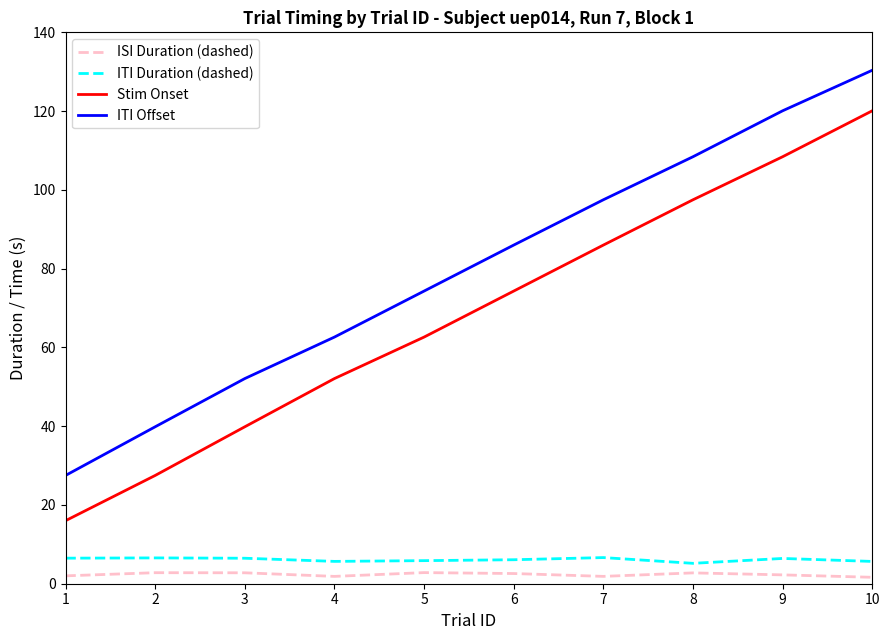

At which category is the sum across all series the highest?

10